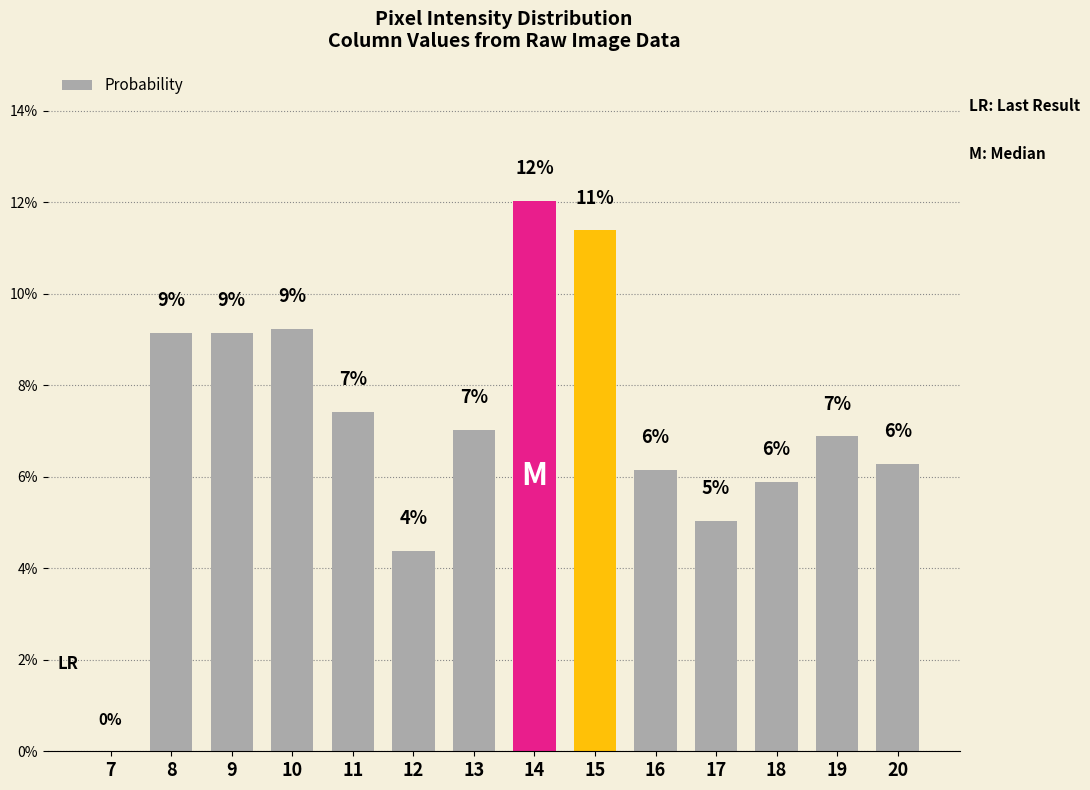

Reading left to right, extract all data points from this chart.

0.0	9.1	9.1	9.2	7.4	4.4	7.0	12.0	11.4	6.2	5.0	5.9	6.9	6.3